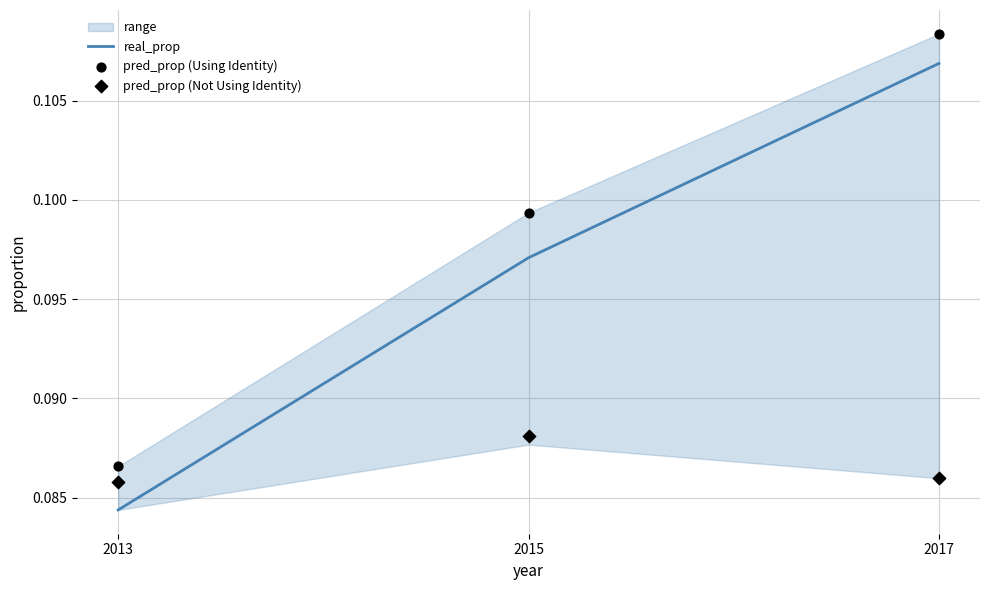

Is the value of real_prop at 2015 greater than the value of pred_prop (Using Identity) at 2017?

No